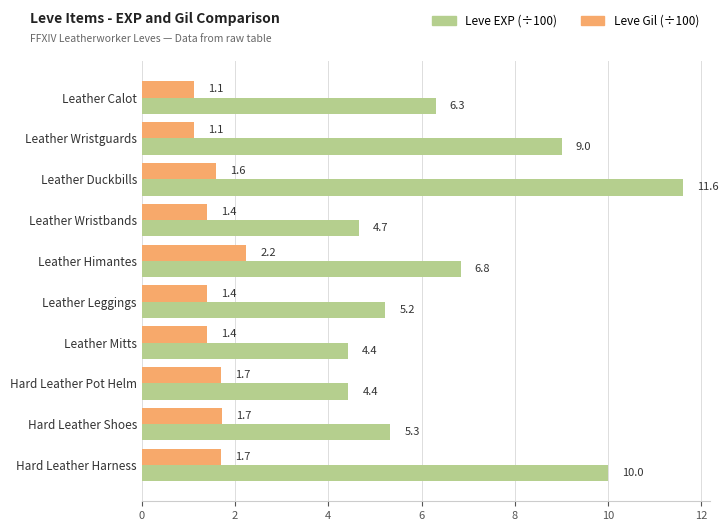

What is the difference between the highest and lowest values at Leather Himantes?

4.6